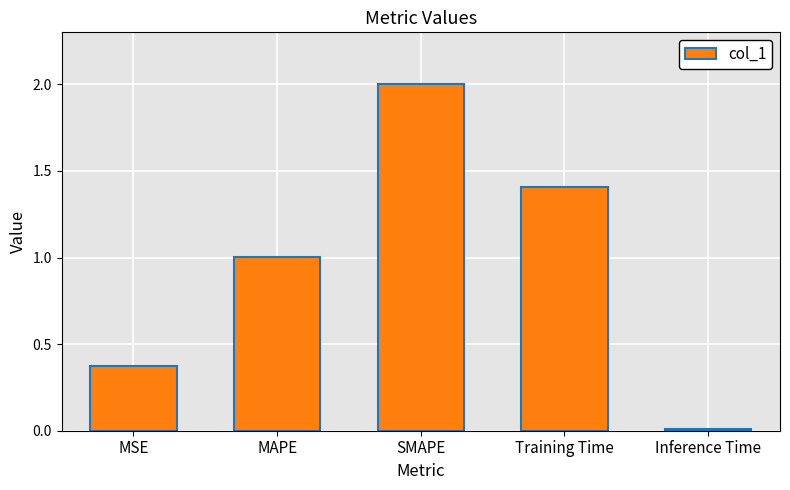

True or false: the data shows 0.5 at SMAPE.

False